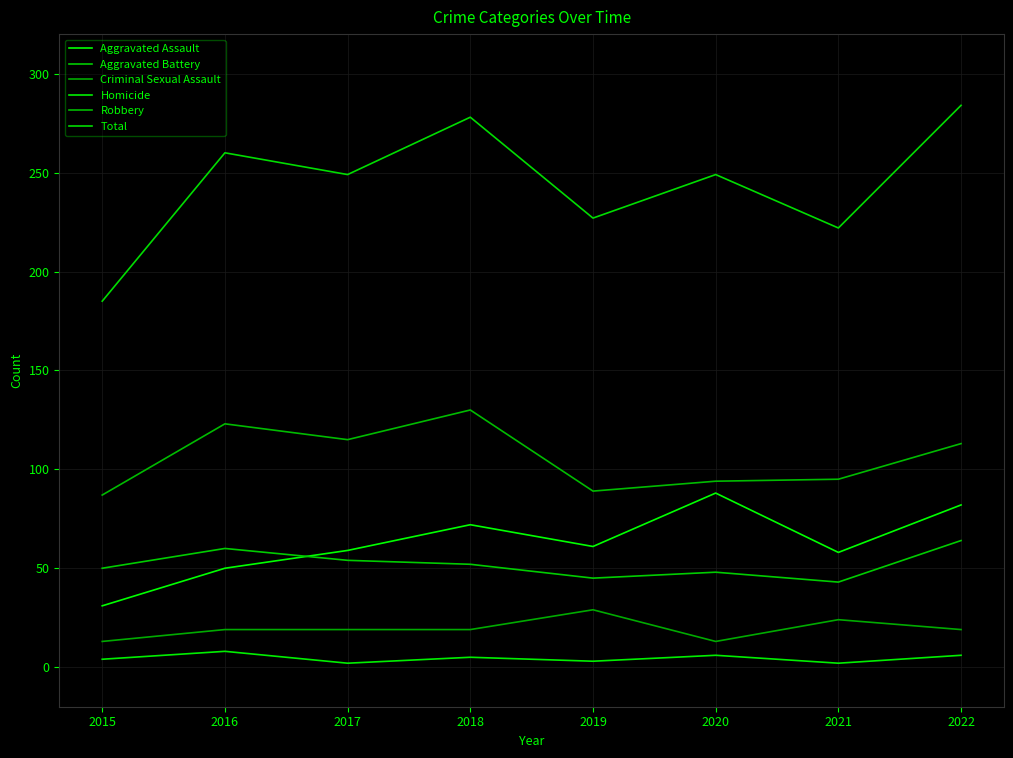

How many lines are shown in the chart?

6